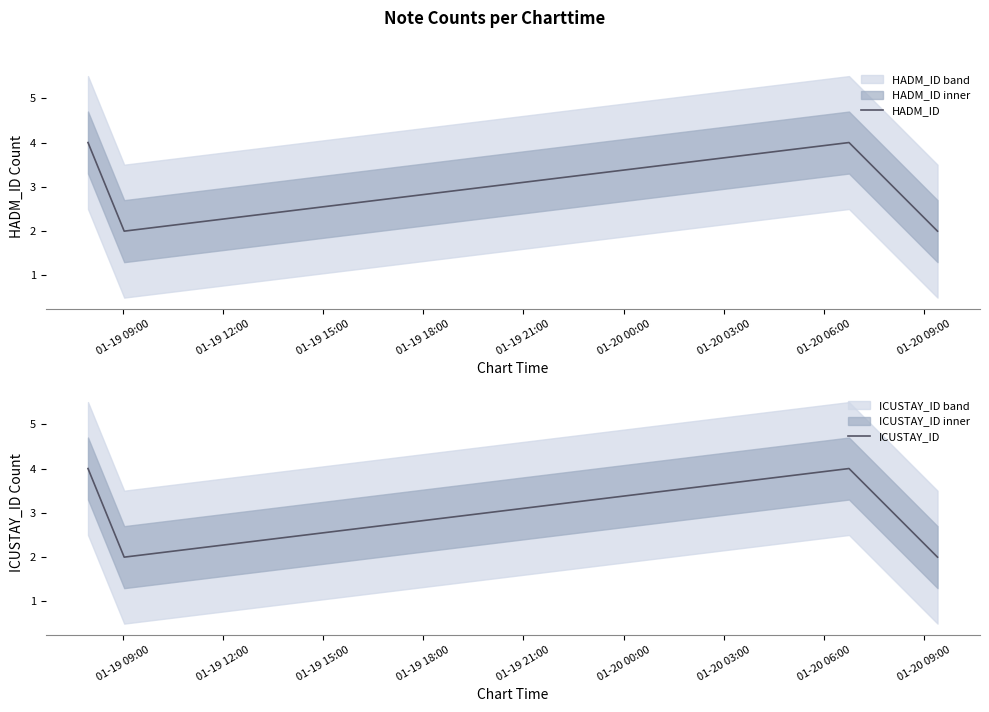

In HADM_ID, how many points are higher than both neighbors (excluding endpoints)?

1